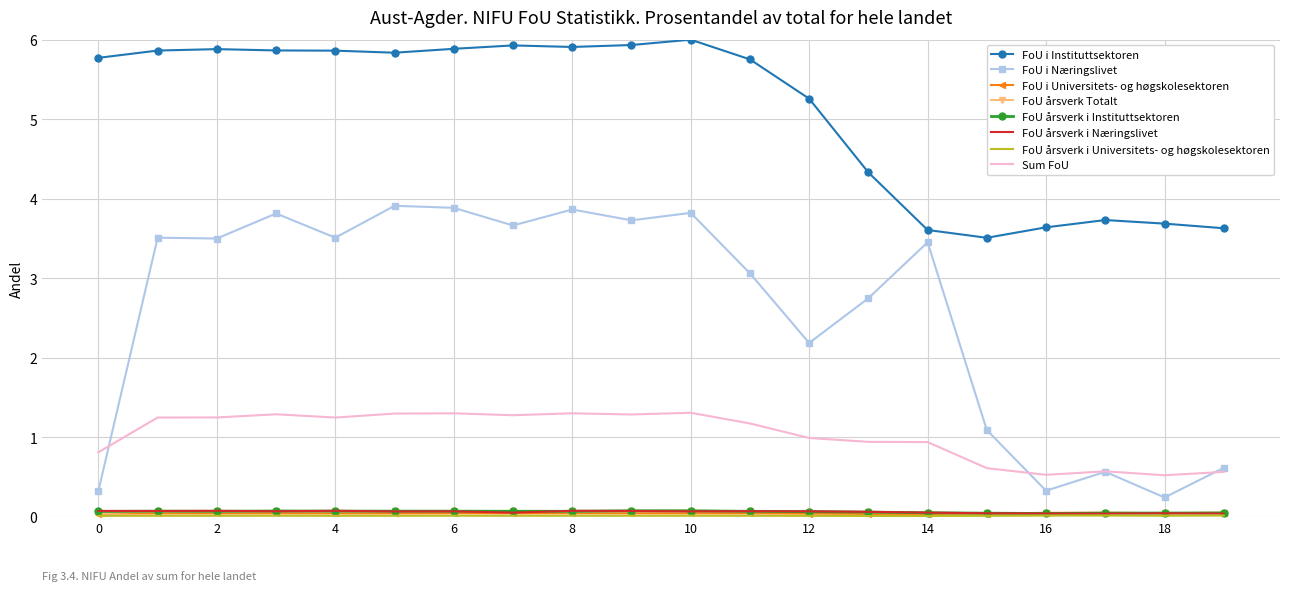

What is the minimum value for FoU i Instituttsektoren?

3.5